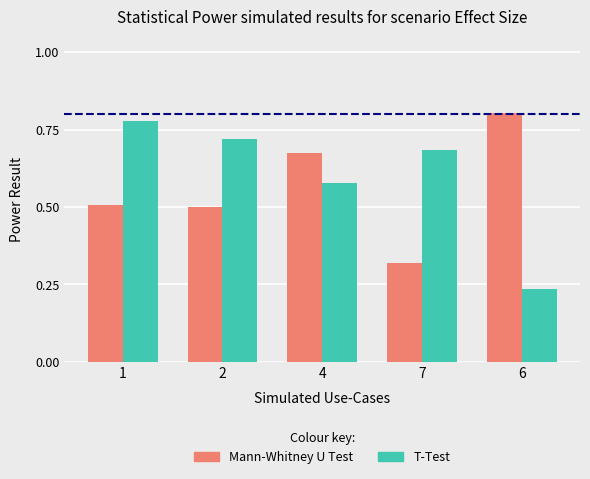

True or false: Mann-Whitney U Test has a value of 0.1 at 1.

False